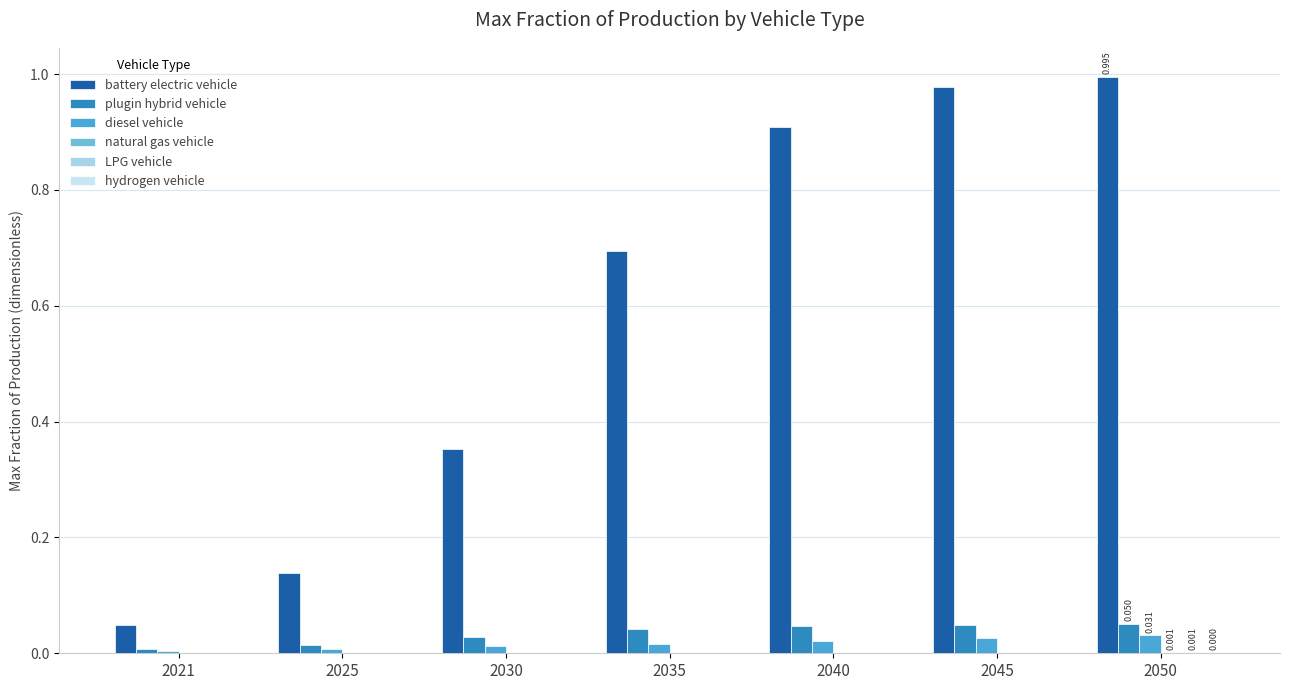

What is the spread (max minus min) of values at 2030?

0.4